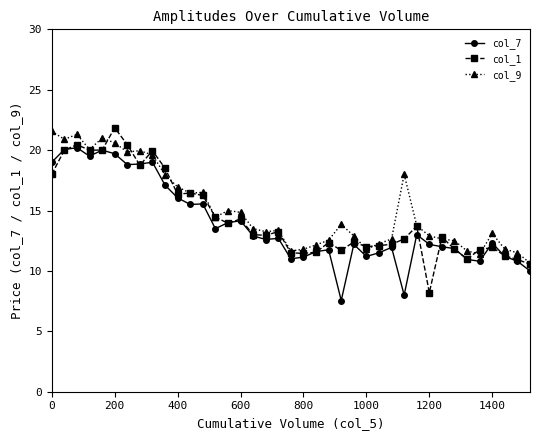

What is the maximum value shown in the chart?

21.9